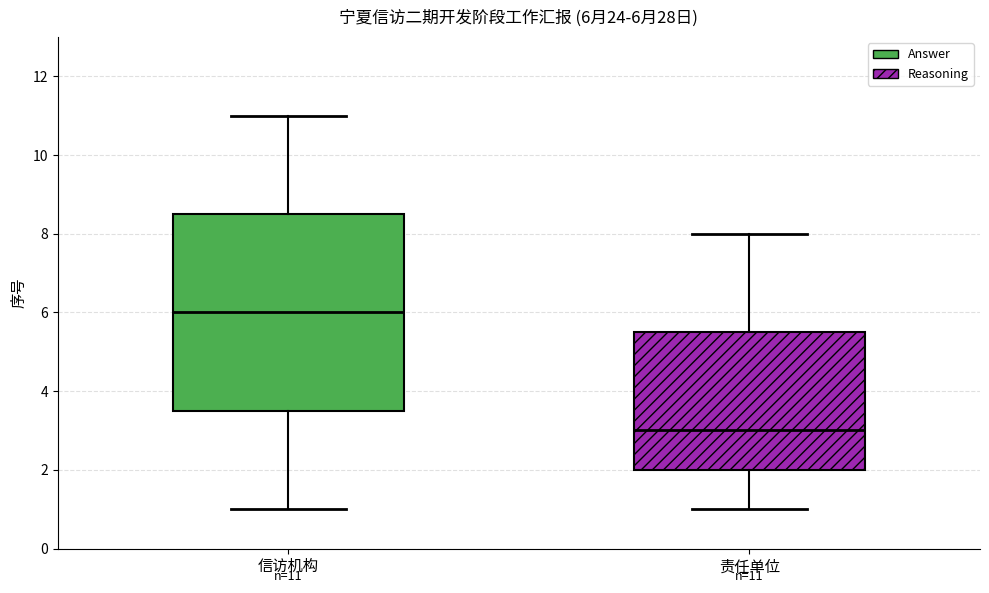

Comparing the boxes themselves (not the whiskers), which one is the tallest?

信访机构